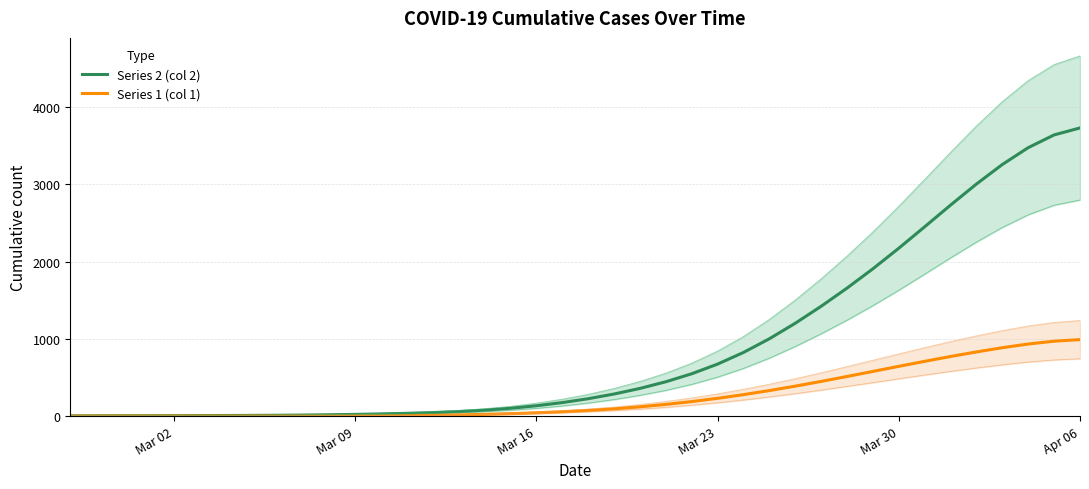

What are all the series names shown in the legend?

Series 2 (col 2), Series 1 (col 1)